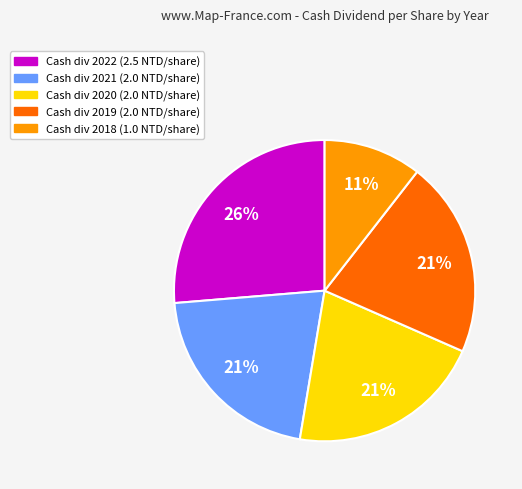

Is there a majority slice in this chart?

No